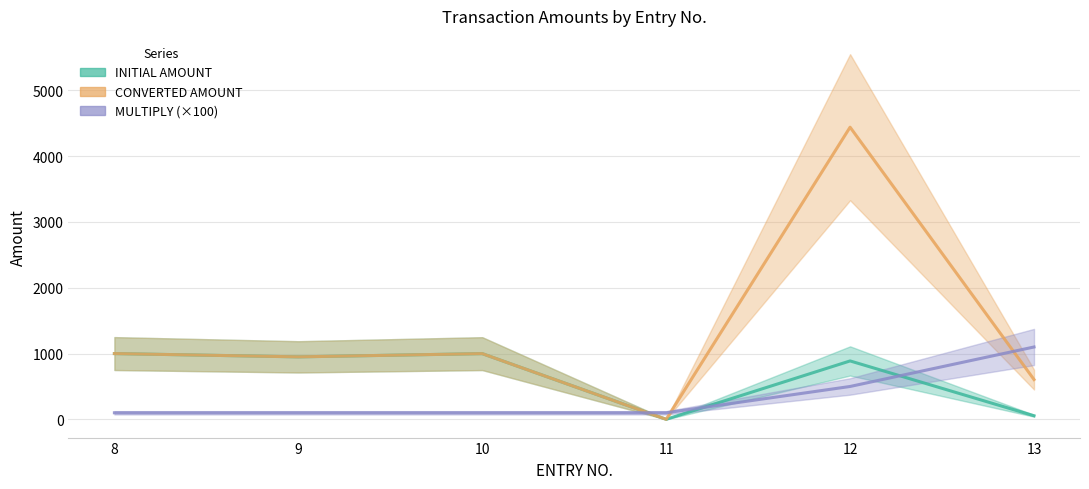

The CONVERTED AMOUNT series shows 2280 at 12. True or false?

False